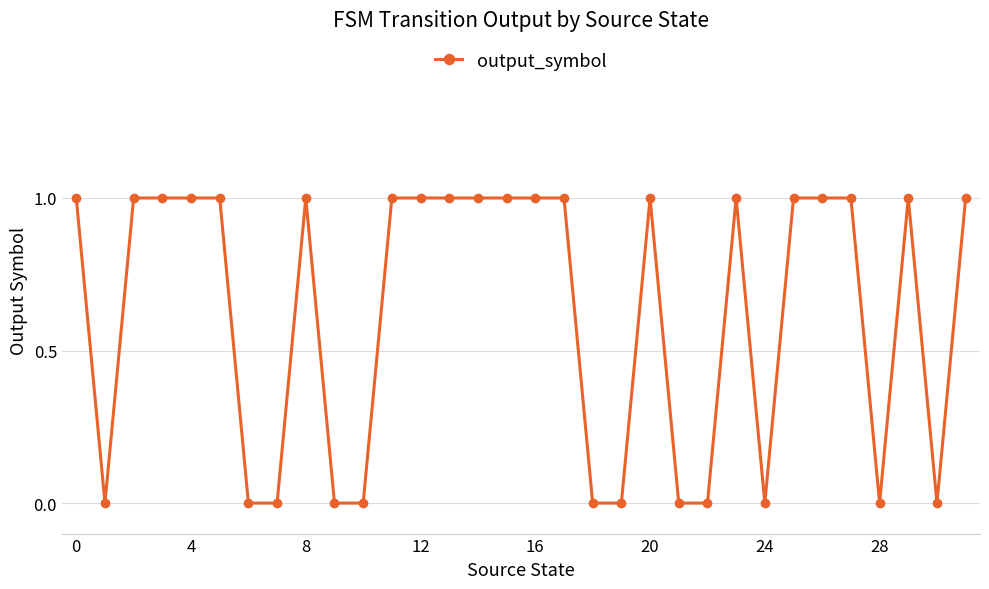

True or false: there are more than 2 points higher than both neighbors.

True